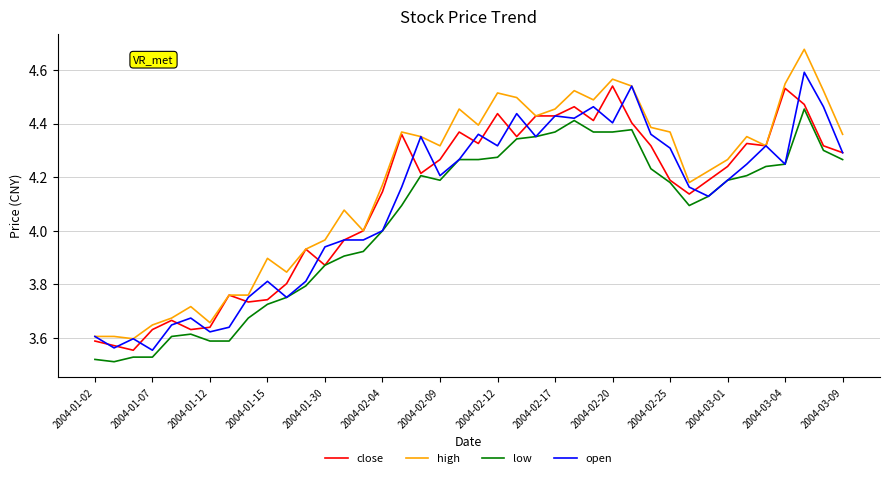

Is this an area chart (filled region under the line)?

No